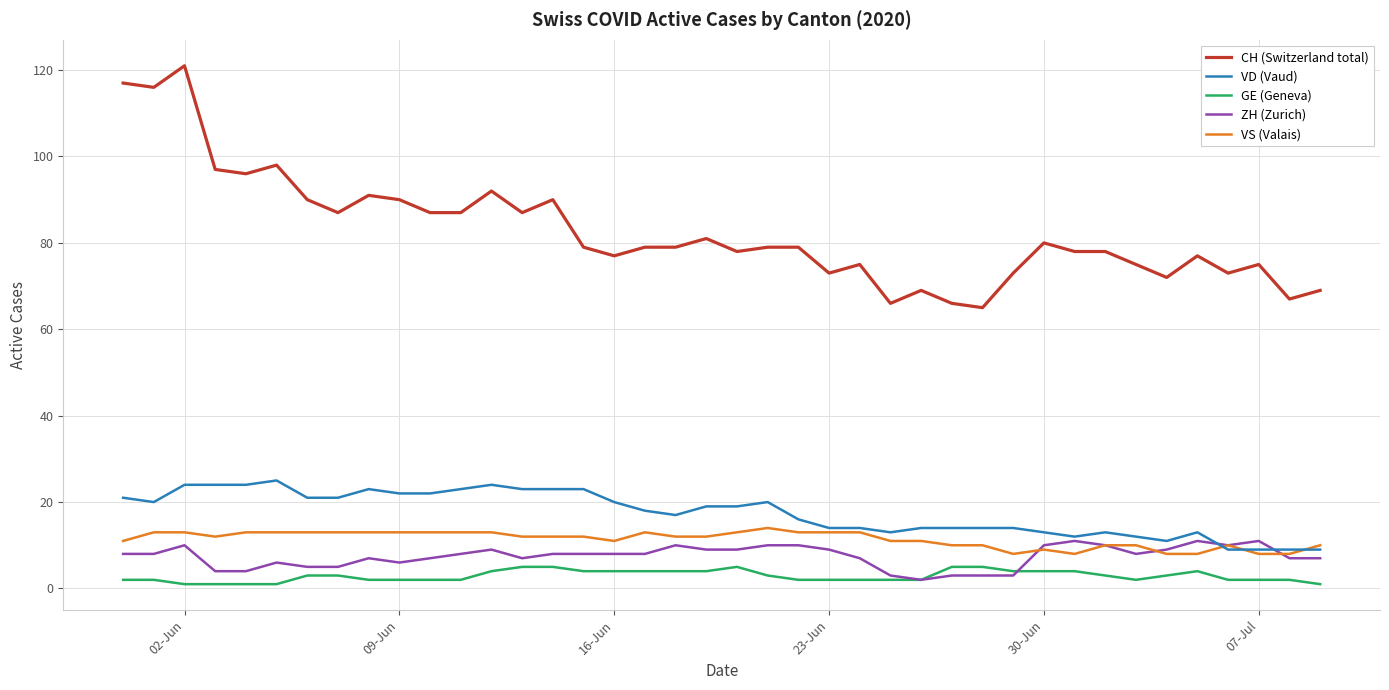

True or false: GE (Geneva) and VD (Vaud) intersect in this chart.

False